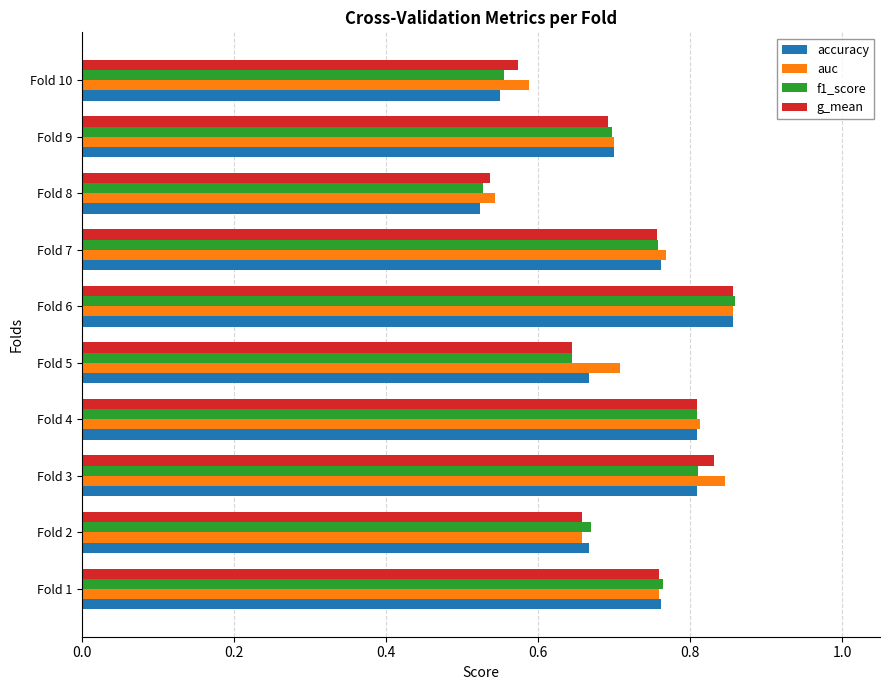

What is the difference between the maximum and minimum values in the f1_score series?

0.3